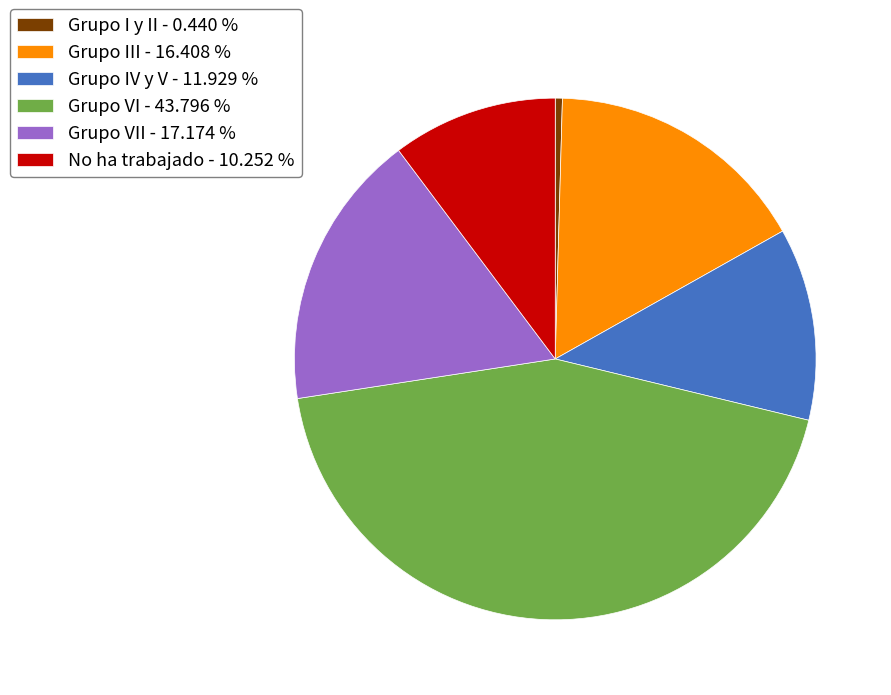

How many slices are in this pie chart?

6